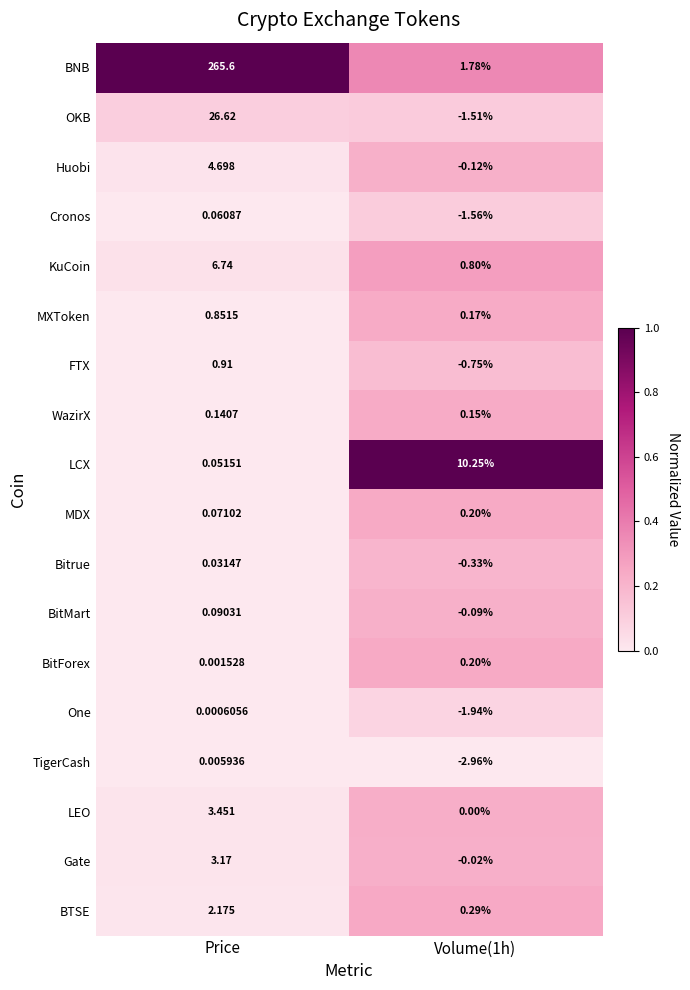

At how many categories does at least one series exceed 0?

2